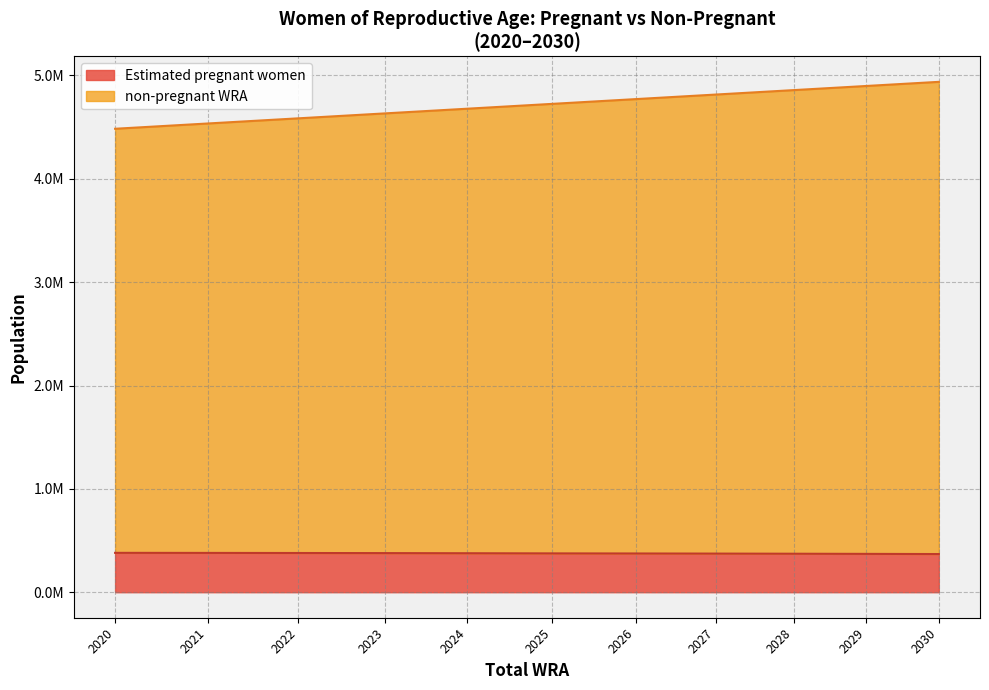

List the series in order of their overall mean, highest first.

non-pregnant WRA, Estimated pregnant women